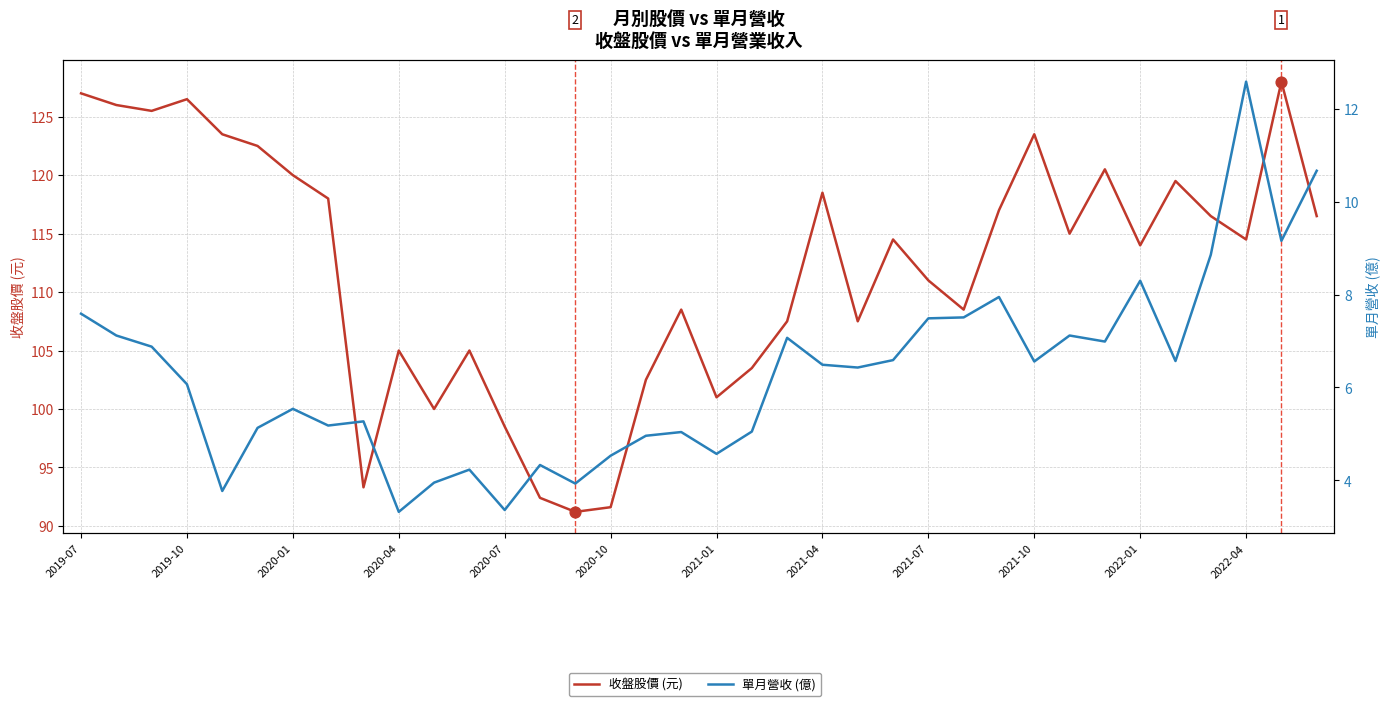

Which series has the widest spread of Y values?

收盤股價 (元)